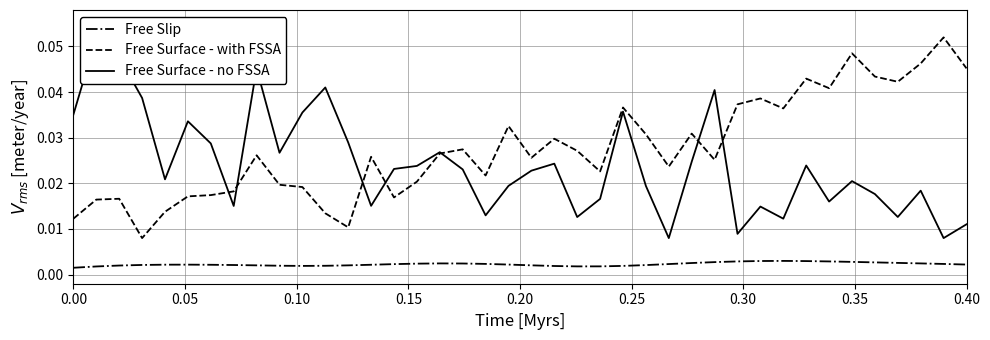

How many Free Slip values are between 0 and 1?

40